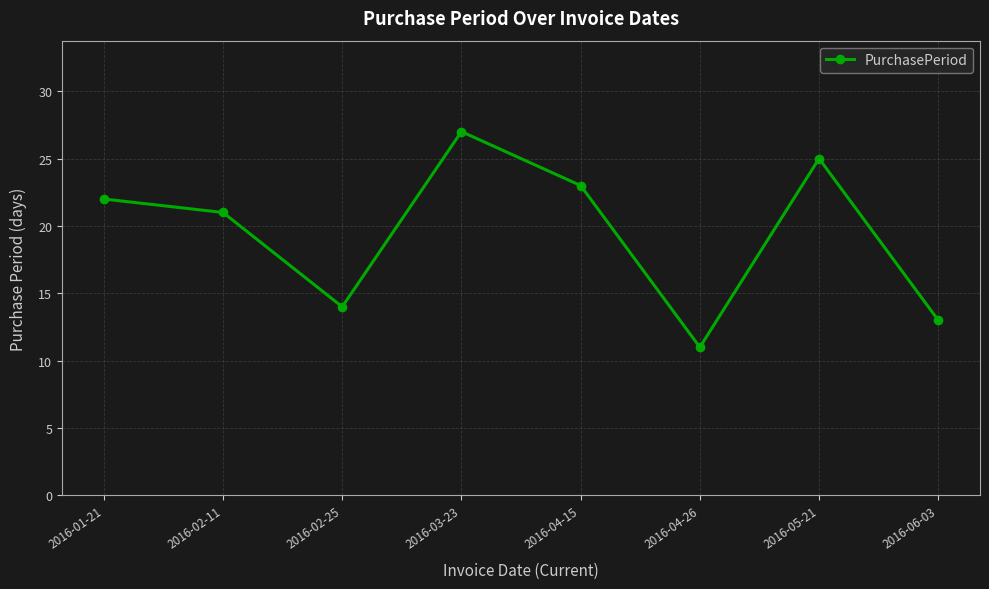

At which category does the data reach its first local valley?

2016-02-25